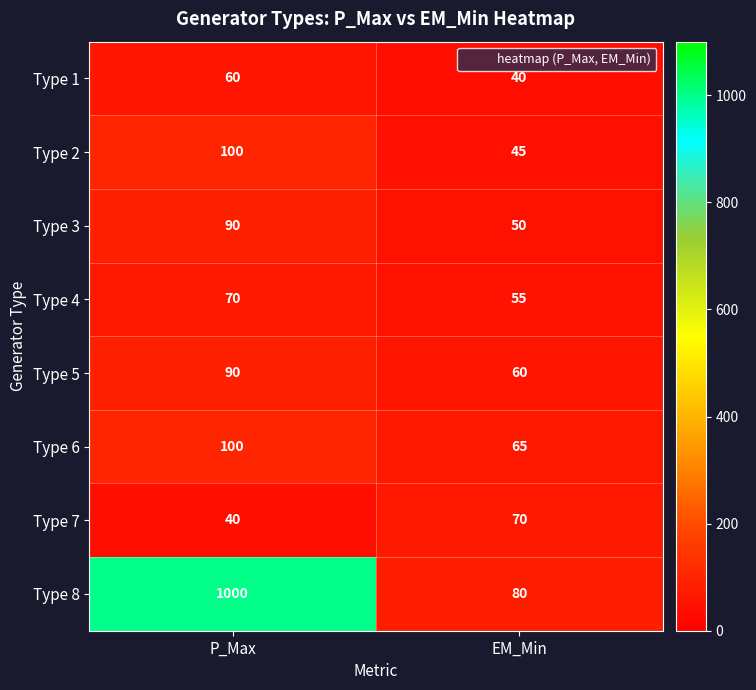

True or false: Type 7 has a value of 72 at P_Max.

False